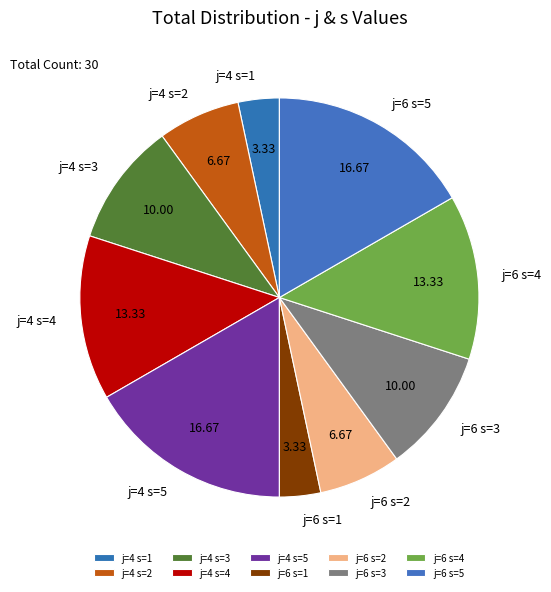

Does any single category account for the majority?

No